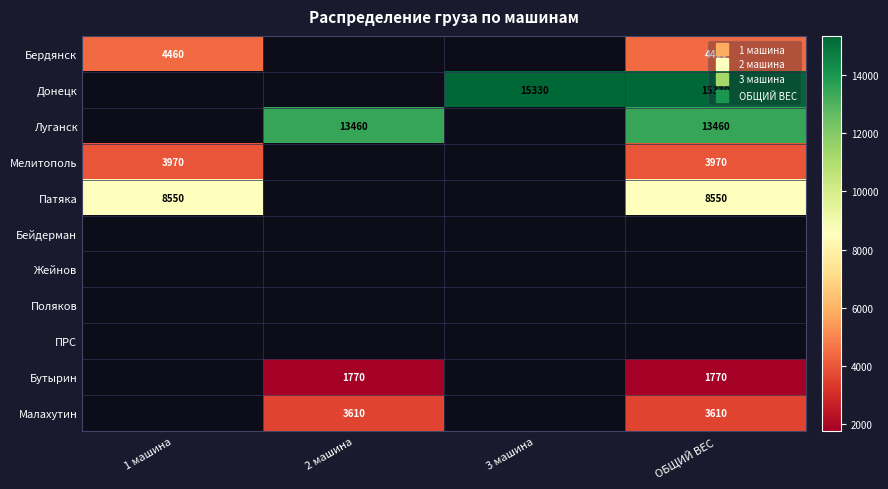

Which series has the largest range (max minus min)?

Донецк